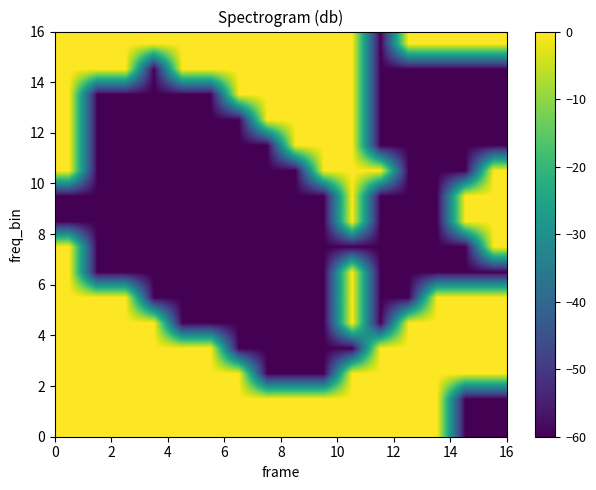

Count the number of data series in this chart.

16